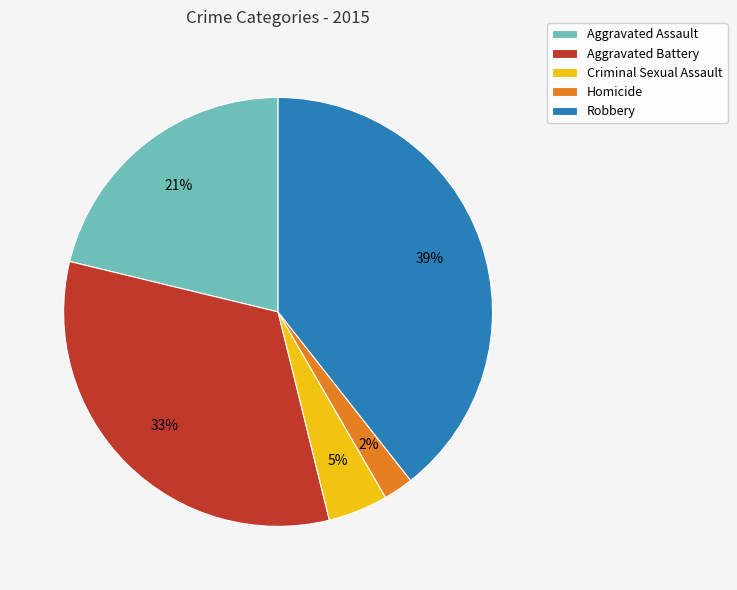

Combined, do Criminal Sexual Assault and Aggravated Assault account for over 50%?

No